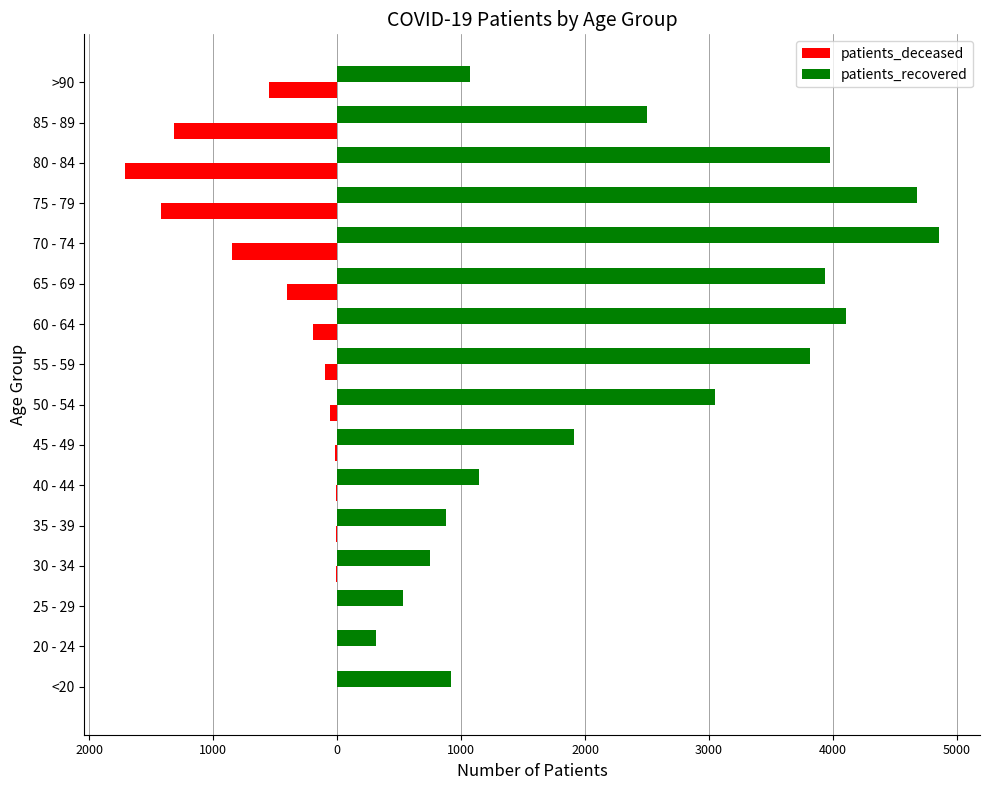

What are all the series names shown in the legend?

patients_deceased, patients_recovered